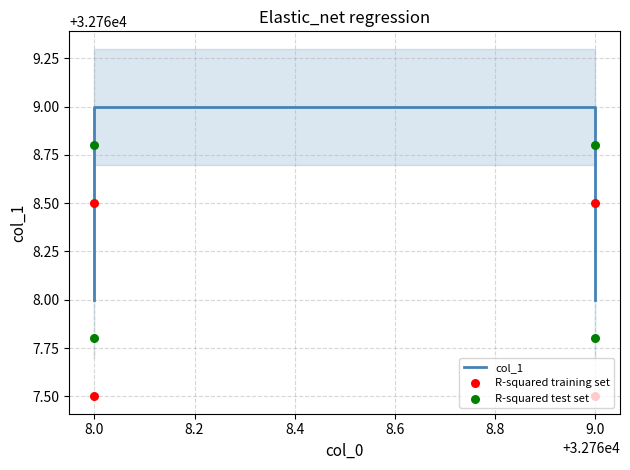

At which category is the sum across all series the highest?

9.0